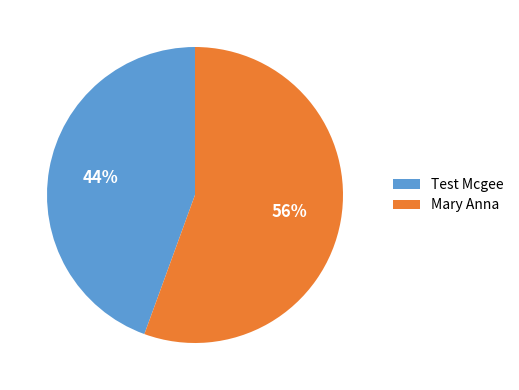

Does Mary Anna represent more than half of the total?

Yes